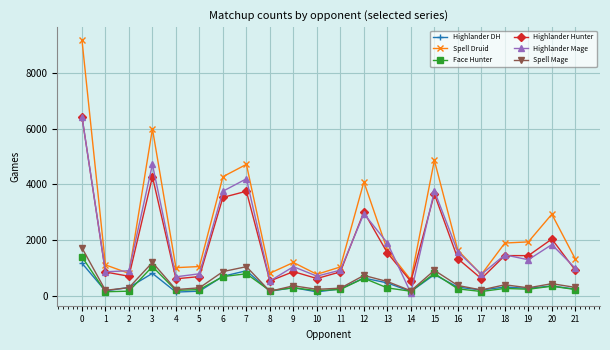

What is the minimum value for Spell Druid?

564